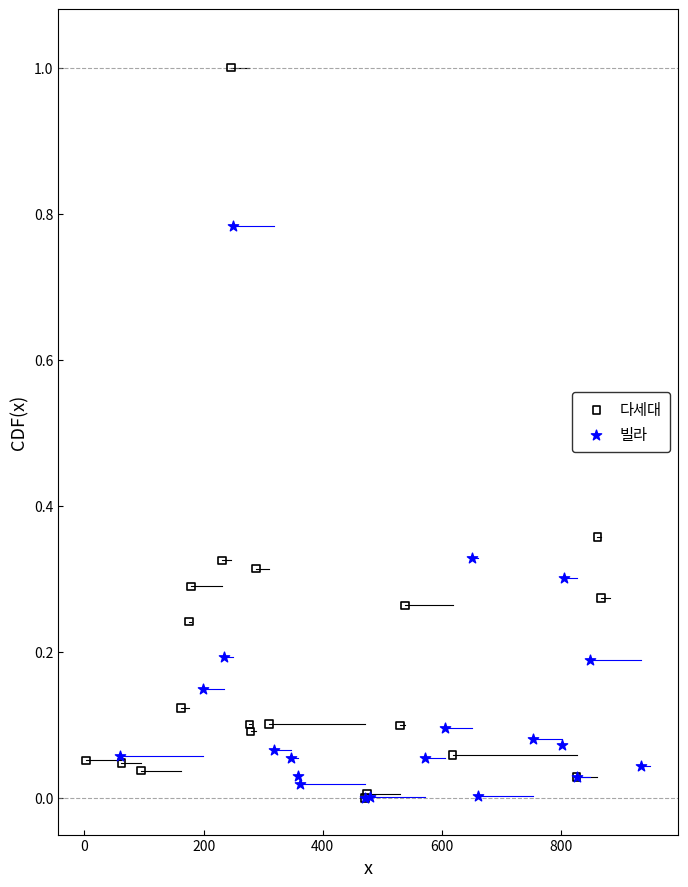

Which series contains the highest Y value?

다세대